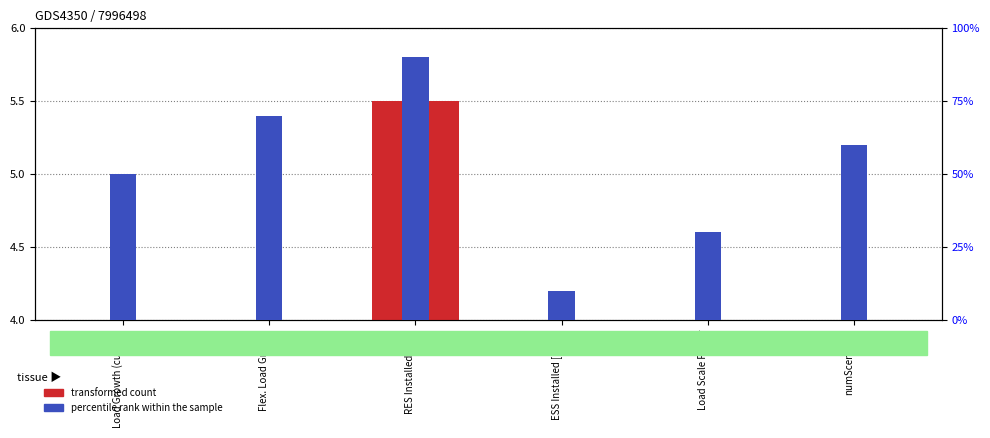

Is it true that transformed count equals 0.1 at Flex. Load Growth?

True